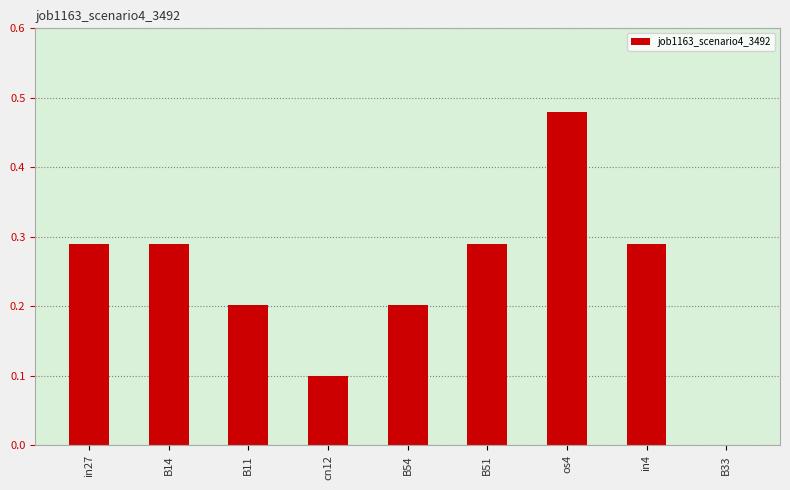

Which category has the highest value across all series?

os4